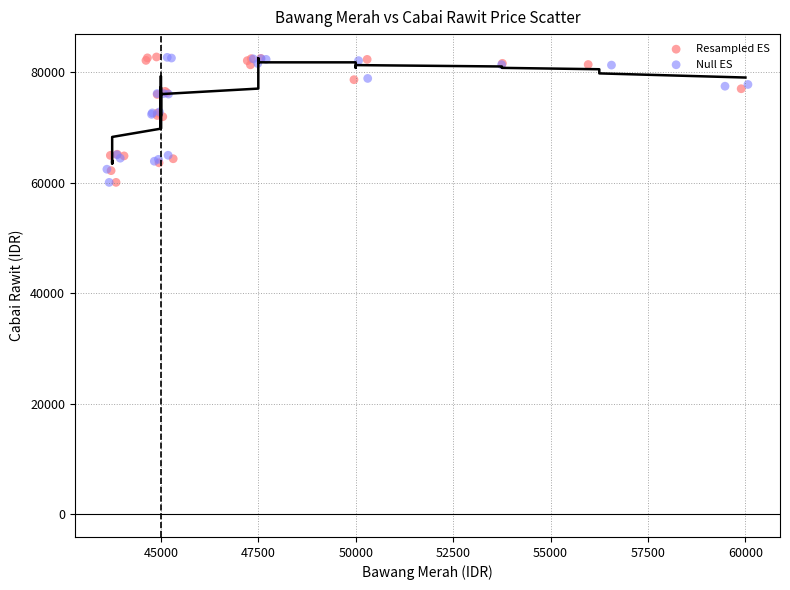

What are all the series names shown in the legend?

Resampled ES, Null ES